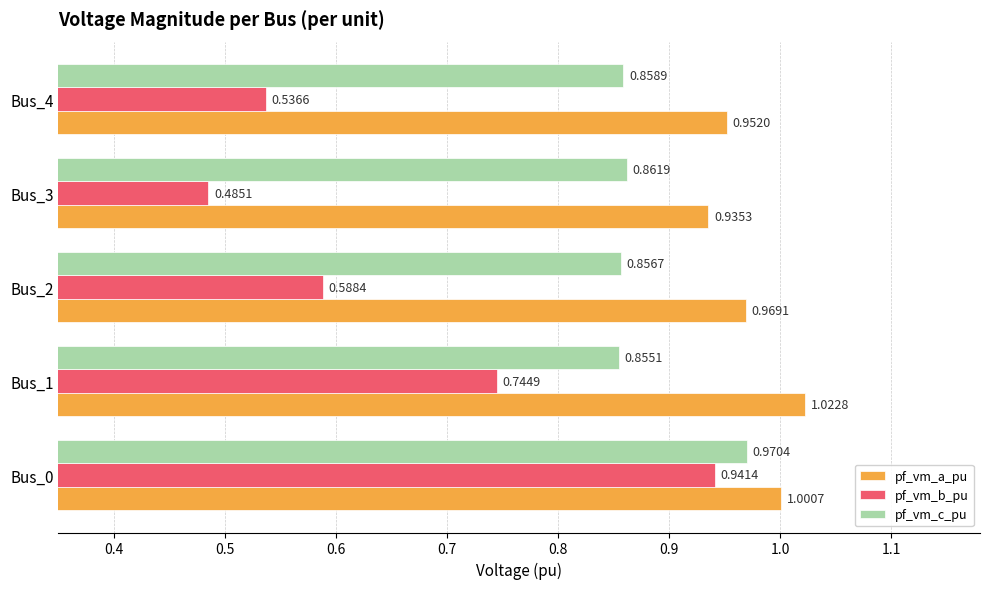

Between Bus_0 and Bus_1, which series saw the biggest shift?

pf_vm_b_pu